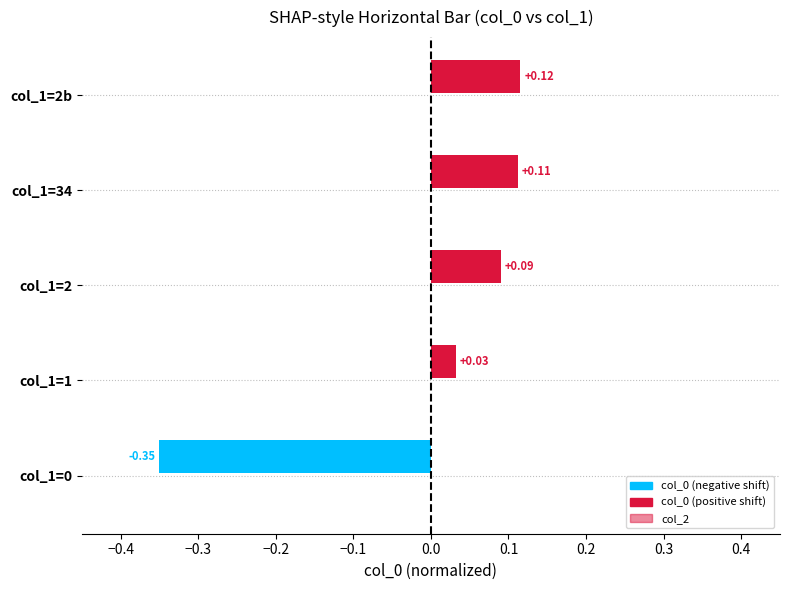

What is the difference between the maximum and minimum values?

0.5